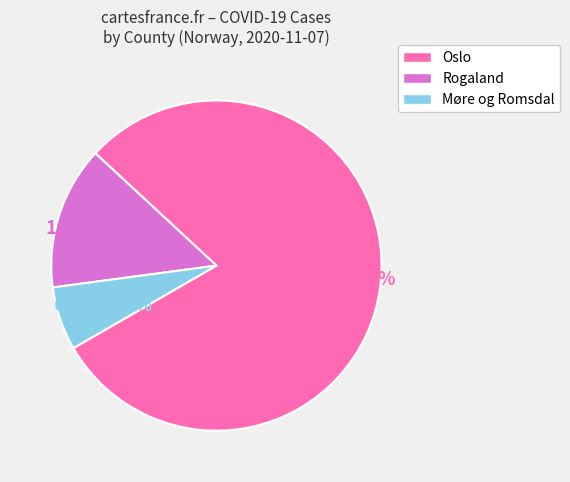

Which slice represents more than half of the pie?

Oslo